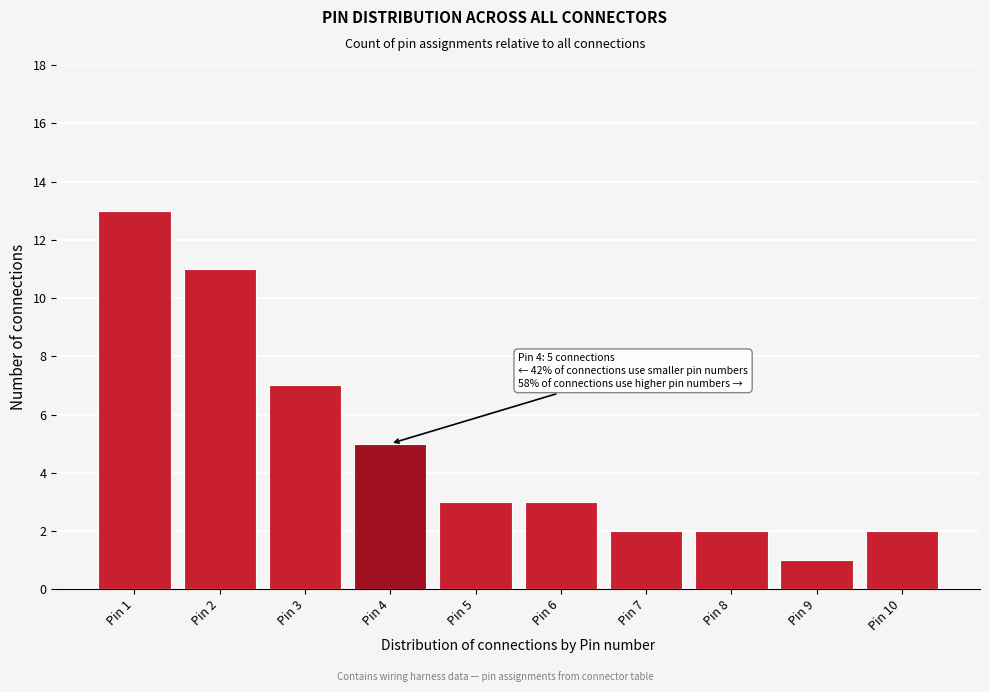

Reading left to right, extract all data points from this chart.

Pin 1=13	Pin 2=11	Pin 3=7	Pin 4=5	Pin 5=3	Pin 6=3	Pin 7=2	Pin 8=2	Pin 9=1	Pin 10=2